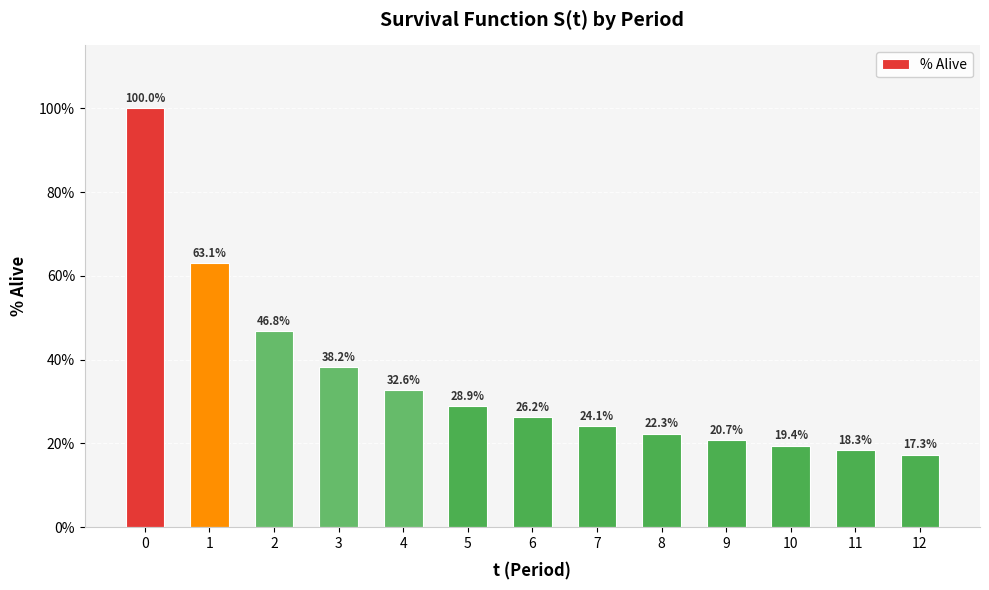

Rank the categories by value from highest to lowest.

0, 1, 2, 3, 4, 5, 6, 7, 8, 9, 10, 11, 12